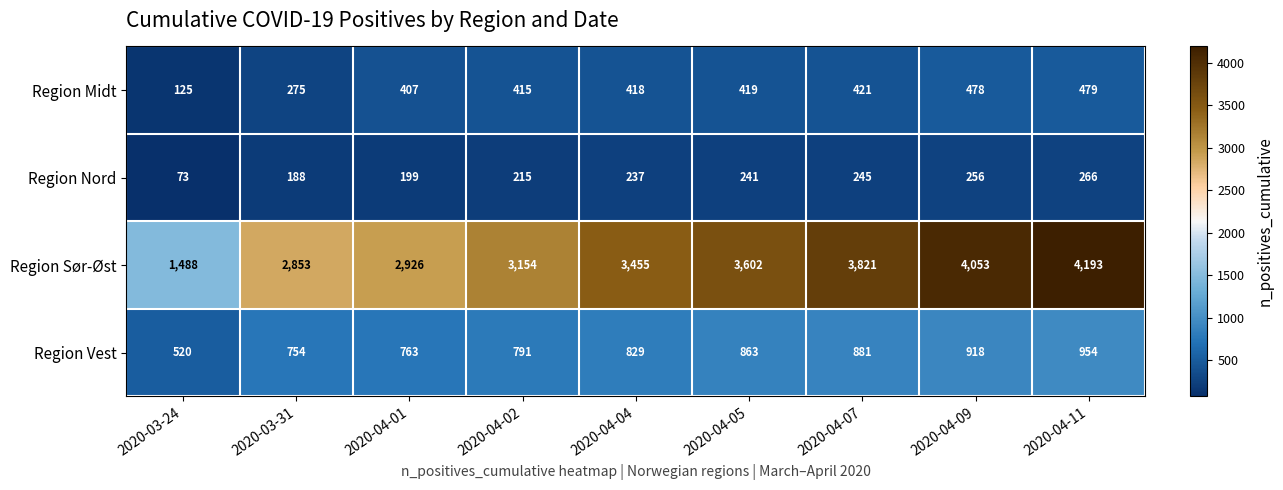

Which series changed the most between 2020-04-09 and 2020-04-11?

Region Sør-Øst